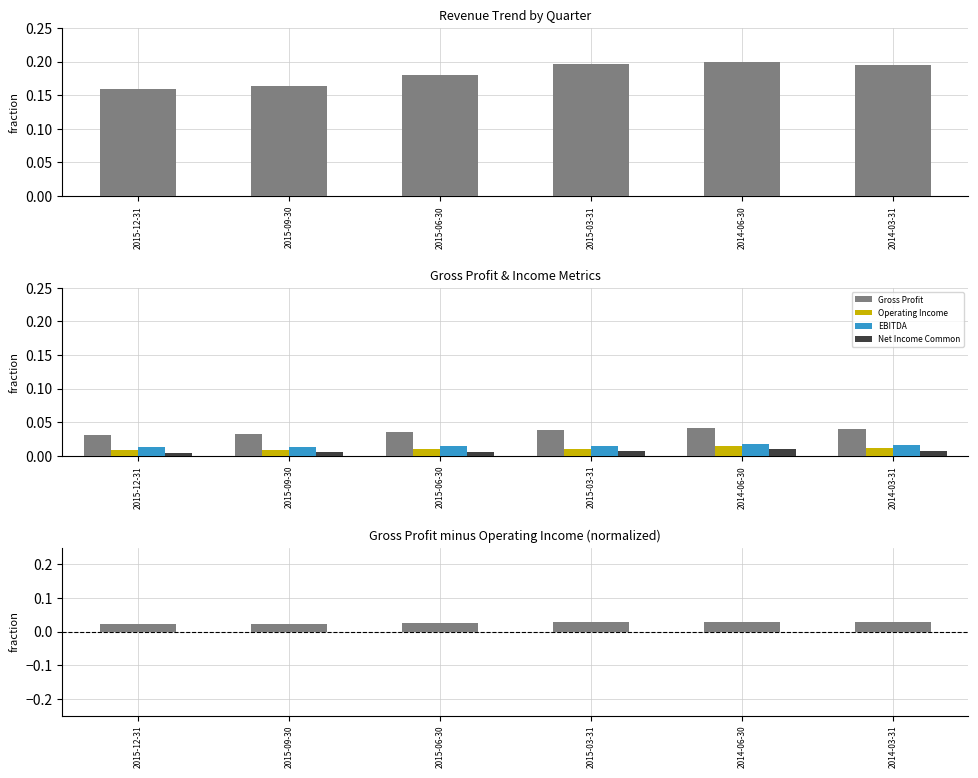

What is the sum of all EBITDA values?

0.1